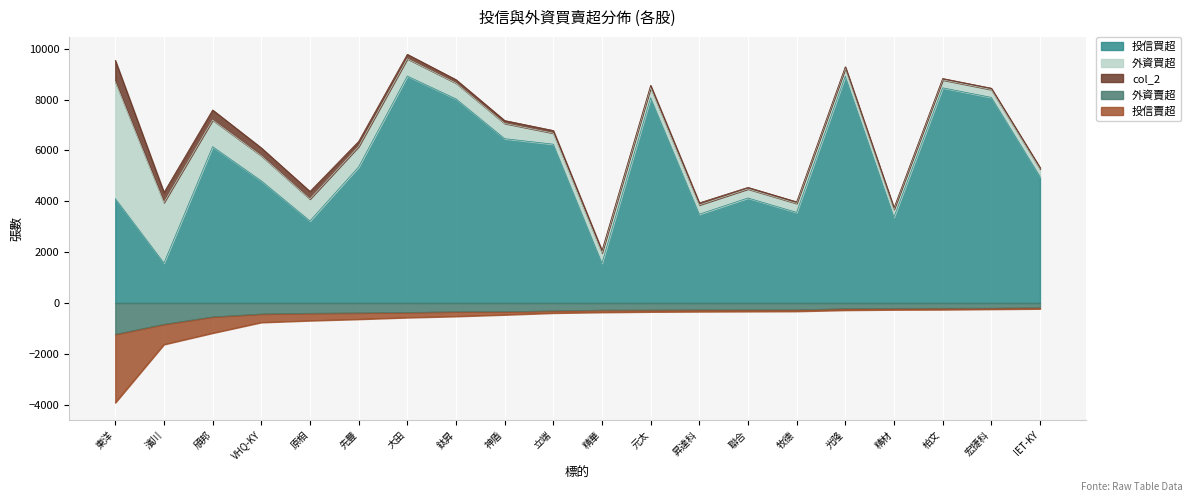

What is the label of the 19th point from the right?

濱川